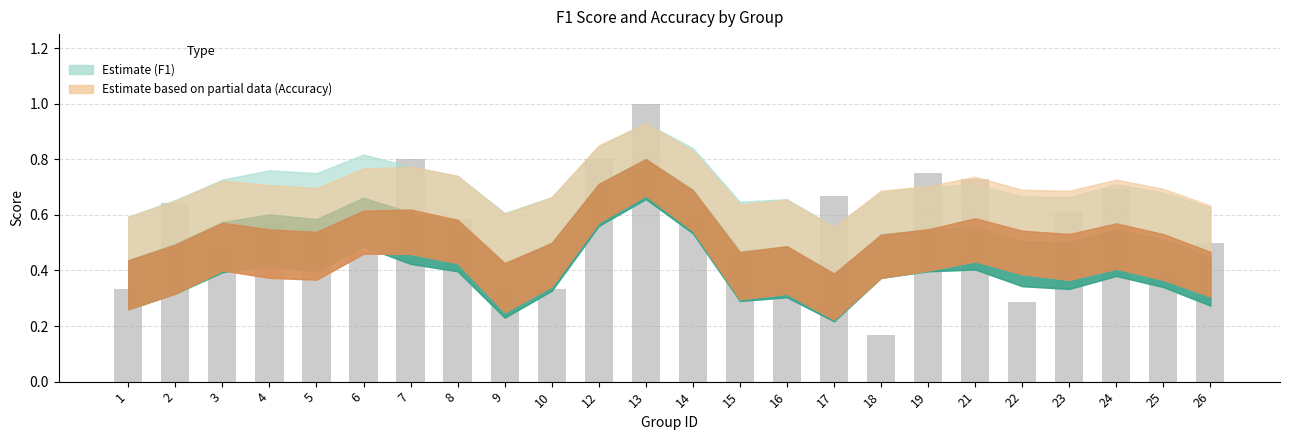

What is the maximum value shown in the chart?

1.0